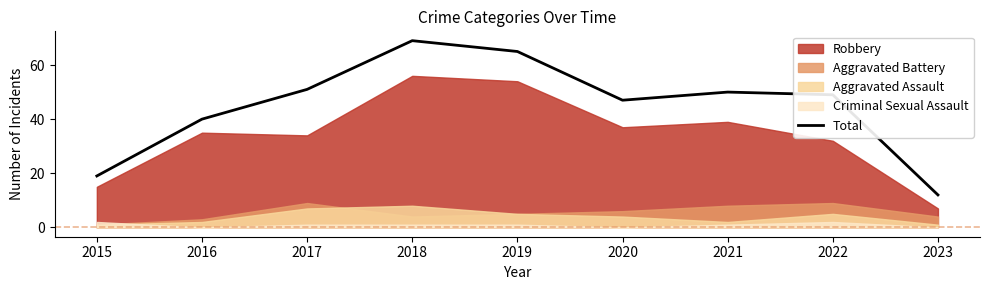

Reading left to right, list all the values displayed in this chart.

19	40	51	69	65	47	50	49	12